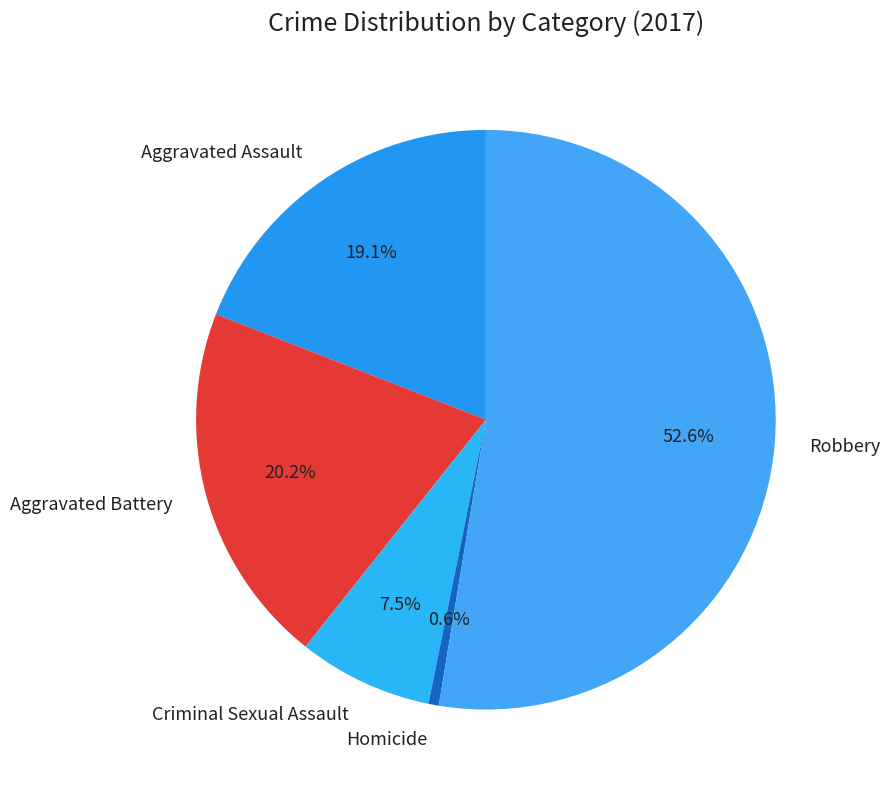

Is Homicide the majority of the pie?

No